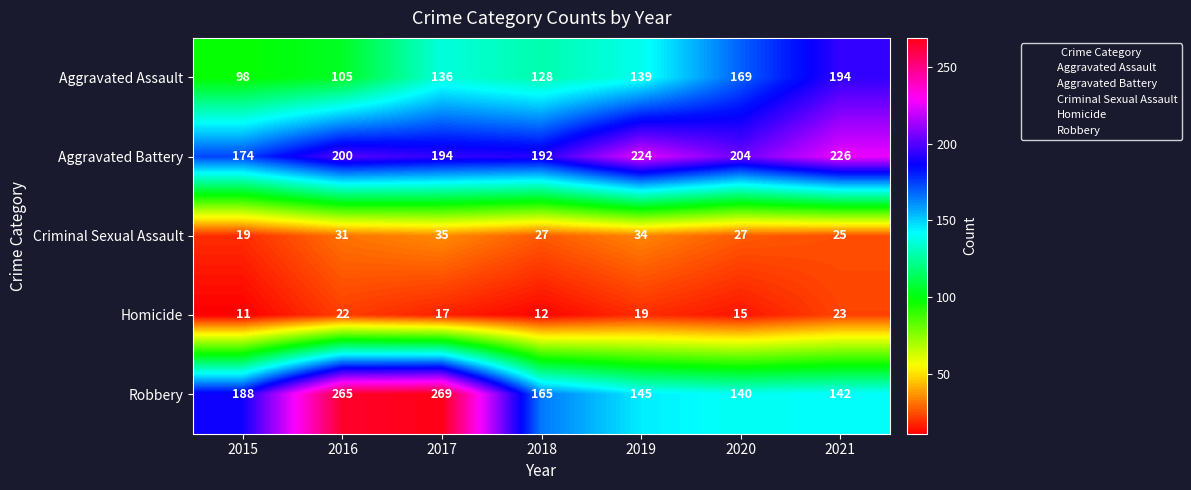

Which series has the largest total across all categories?

Aggravated Battery